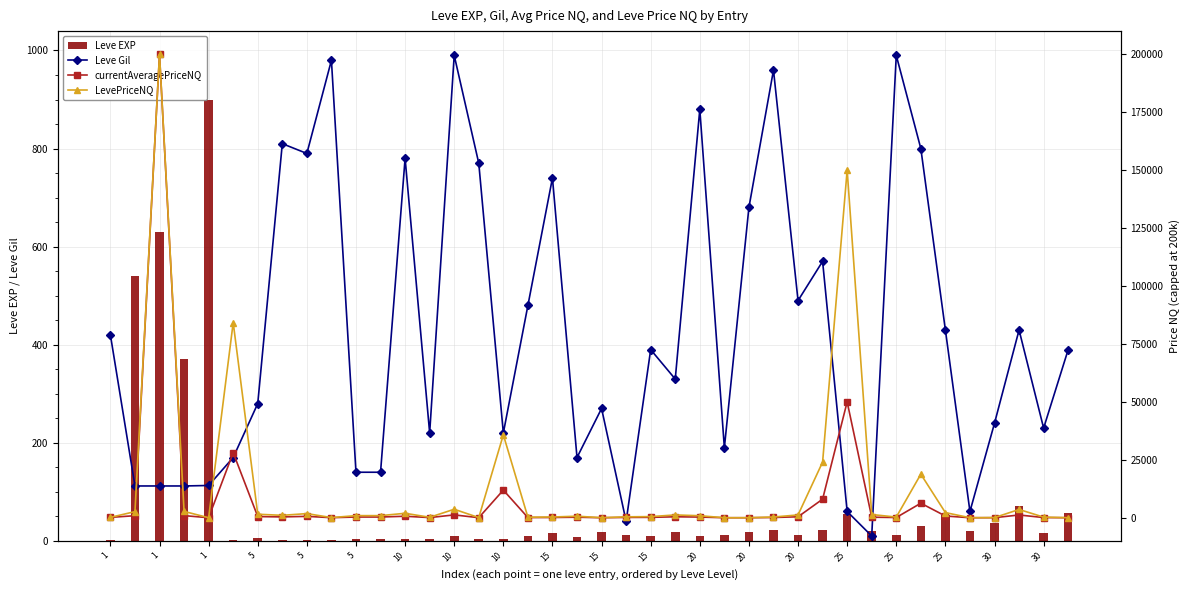

How many categories are shown in the chart?

40